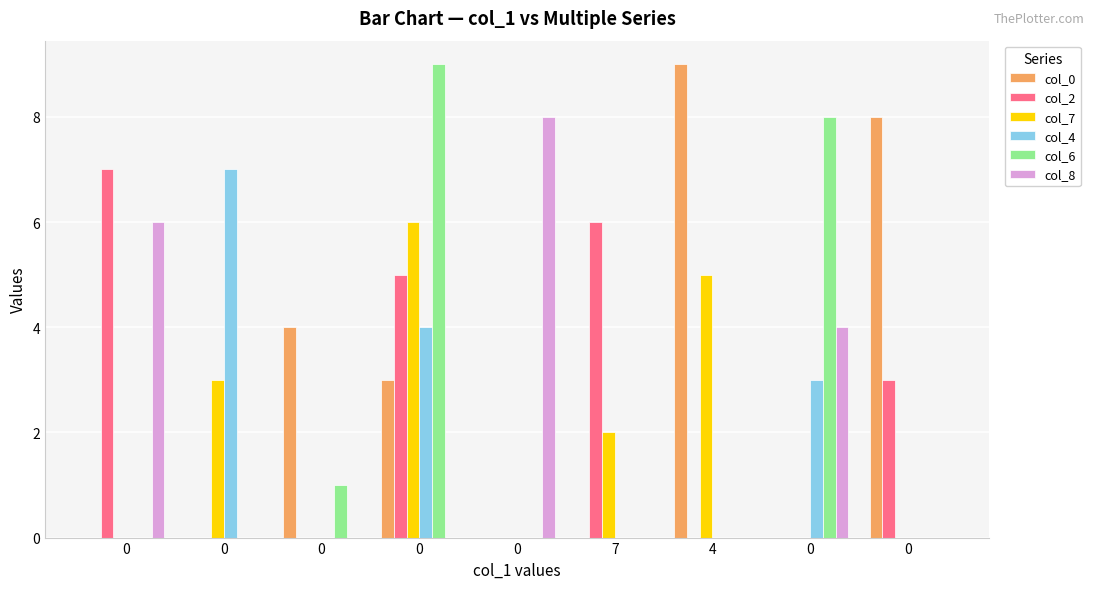

True or false: col_7 has a value of 5 at 4.

True